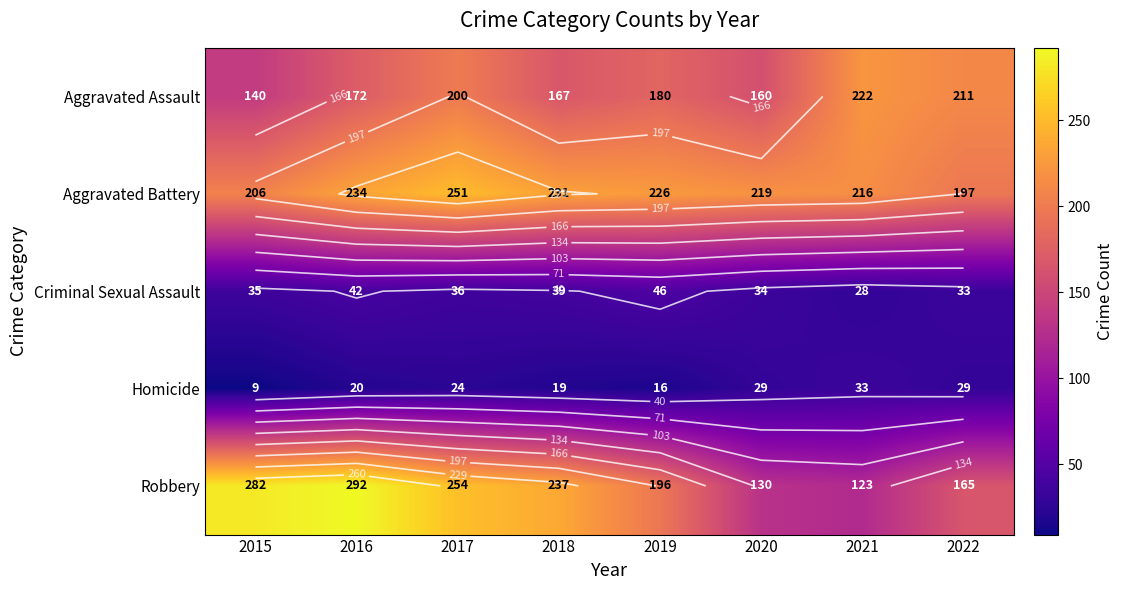

Which series changed the most between 2017 and 2018?

Aggravated Assault